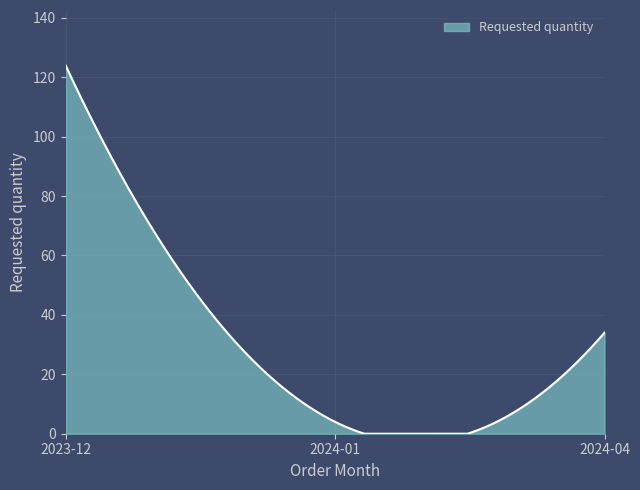

What is the maximum value shown in the chart?

124.0